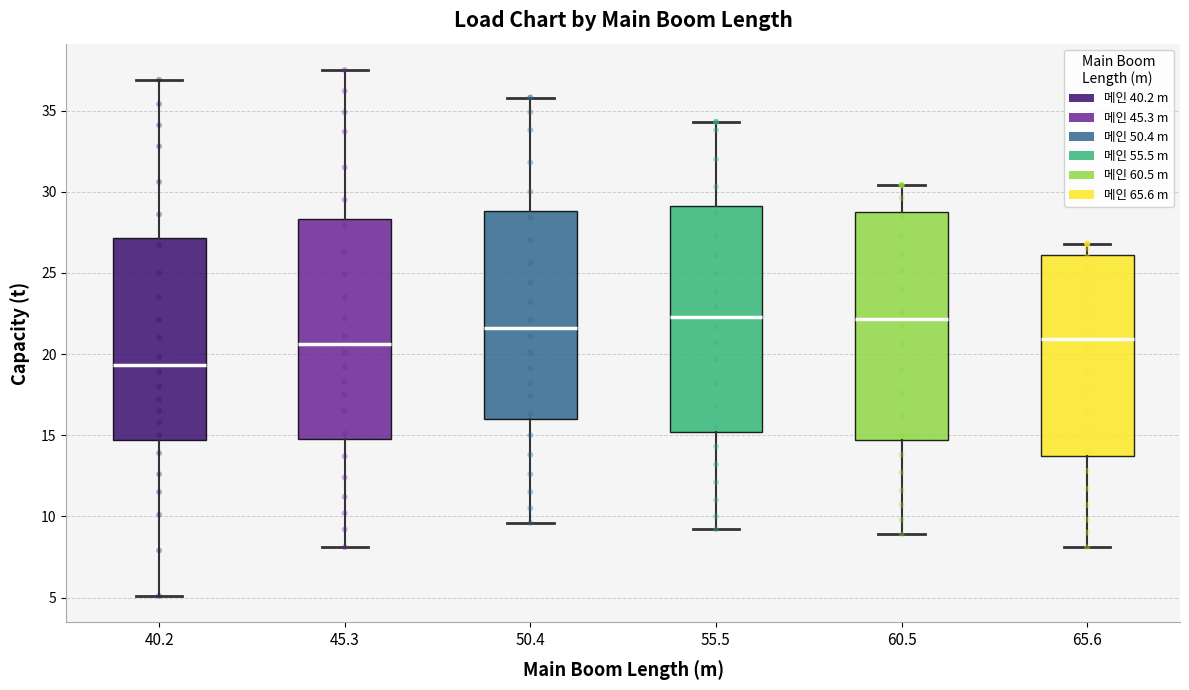

Reading left to right, read every box against the y-axis: the position of its median line, the range the box covers, and the ends of its whiskers. The values are not printed on the chart, so give them approximately, as read against the axis.

40.2: median 19.5, box 14.5 to 27.0, whiskers 5.0 to 37.0
45.3: median 20.5, box 15.0 to 28.5, whiskers 8.0 to 37.5
50.4: median 21.5, box 16.0 to 29.0, whiskers 9.5 to 36.0
55.5: median 22.5, box 15.0 to 29.0, whiskers 9.0 to 34.5
60.5: median 22.0, box 14.5 to 29.0, whiskers 9.0 to 30.5
65.6: median 21.0, box 13.5 to 26.0, whiskers 8.0 to 27.0